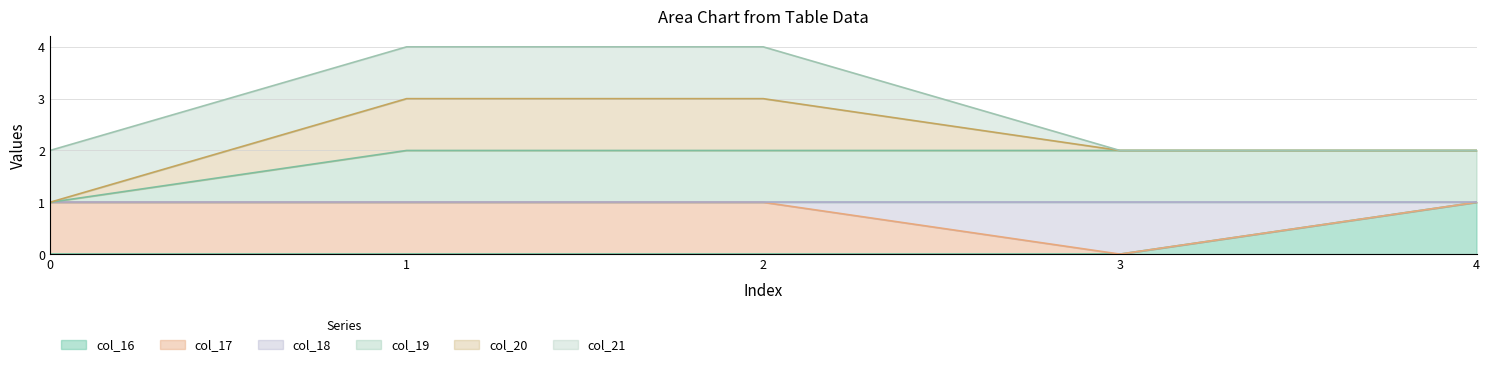

How many col_19 values are between 2 and 3?

4